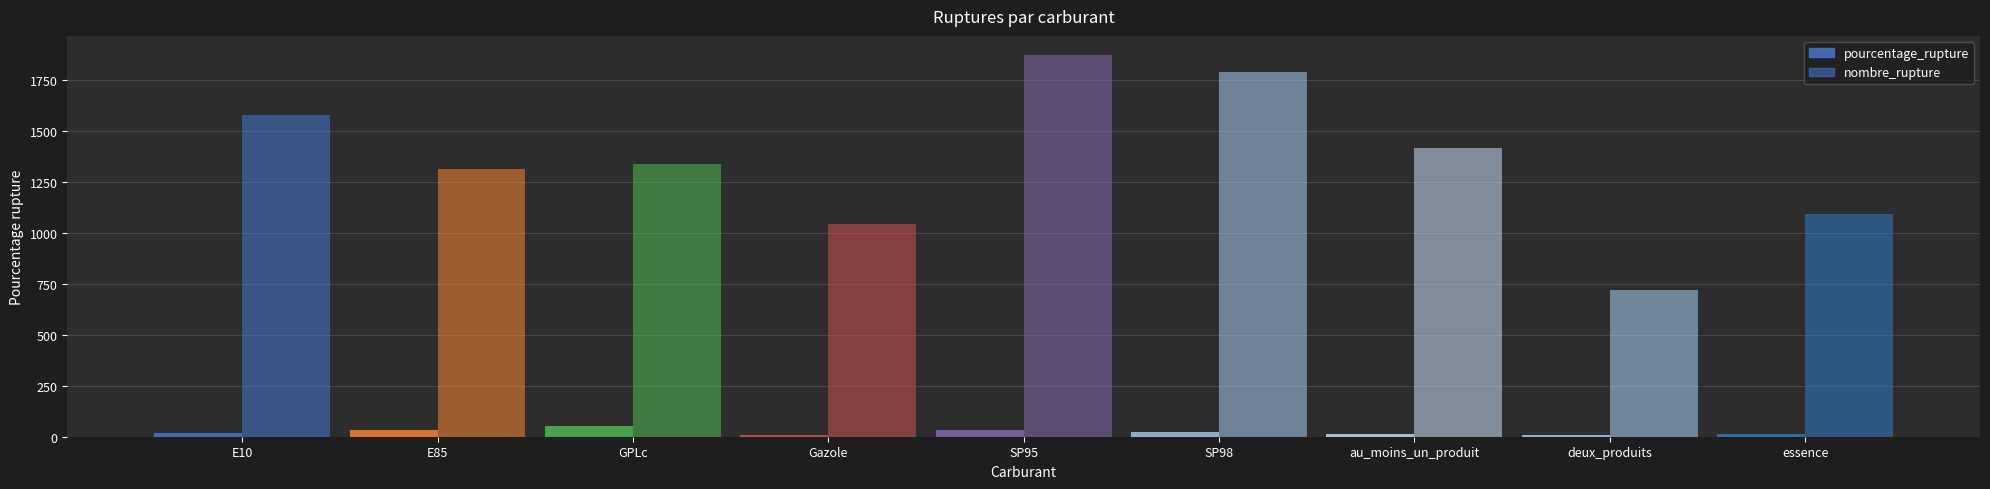

At how many categories does at least one series exceed 1363?

4